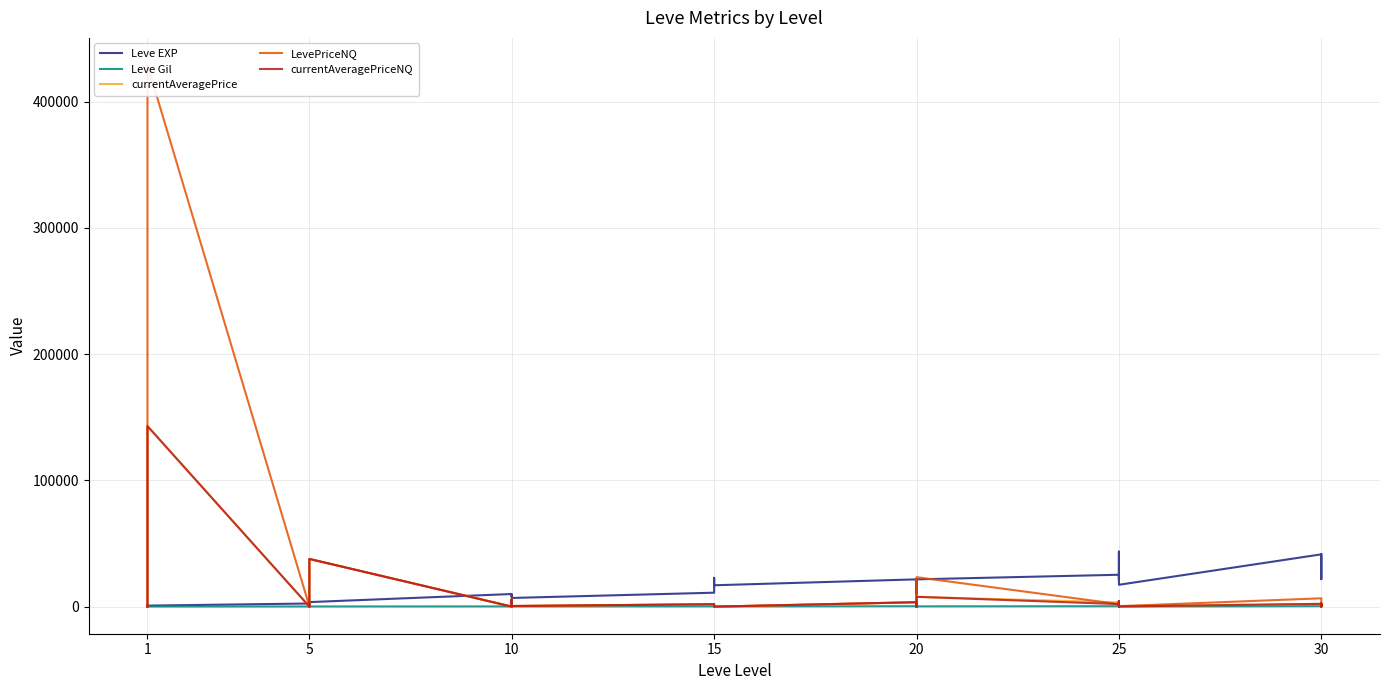

What is the sum of all Leve EXP values?

564840.0